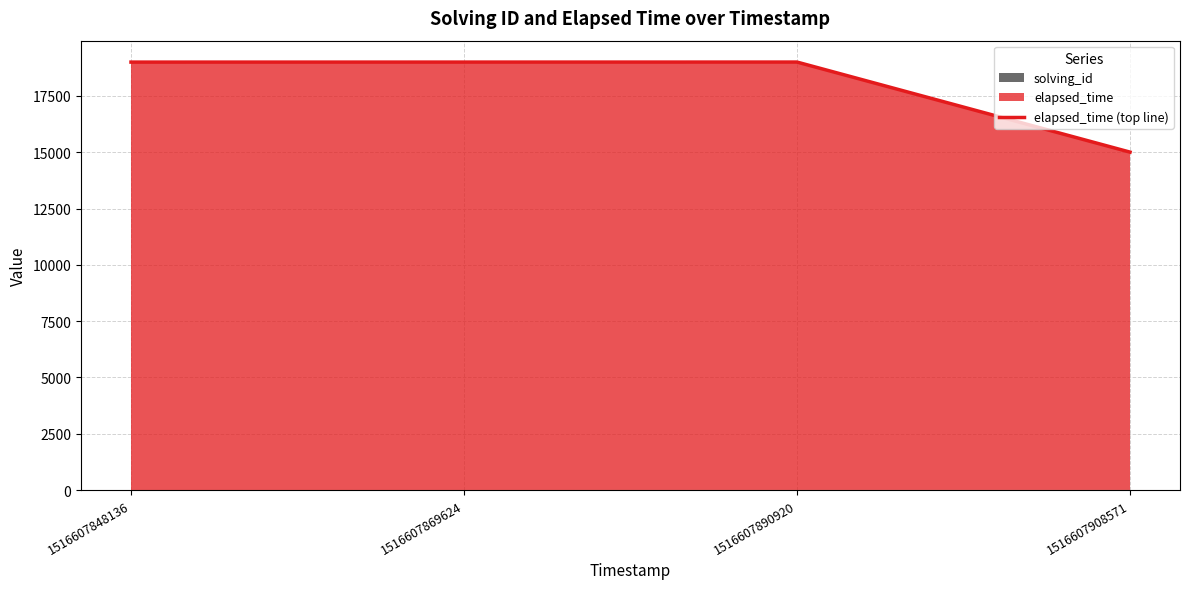

How many data points are above 19002?

1